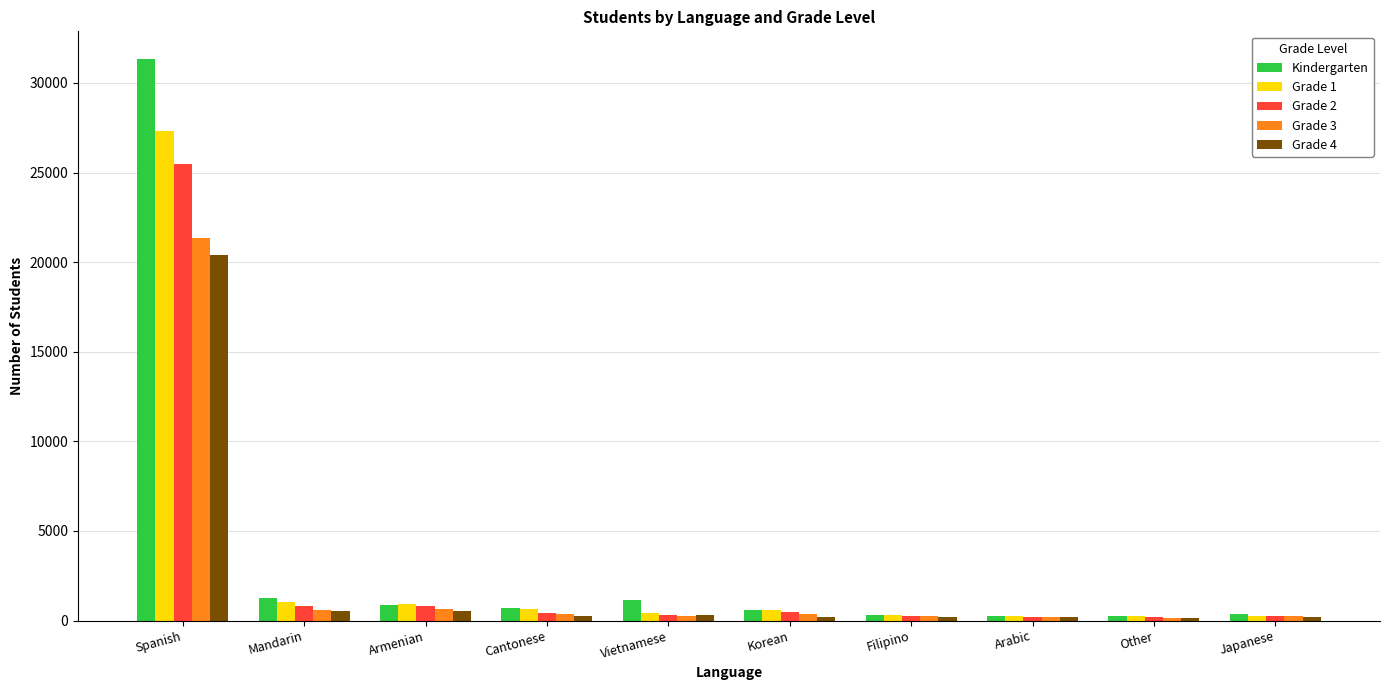

Rank the series at Spanish from lowest to highest value.

Grade 4, Grade 3, Grade 2, Grade 1, Kindergarten